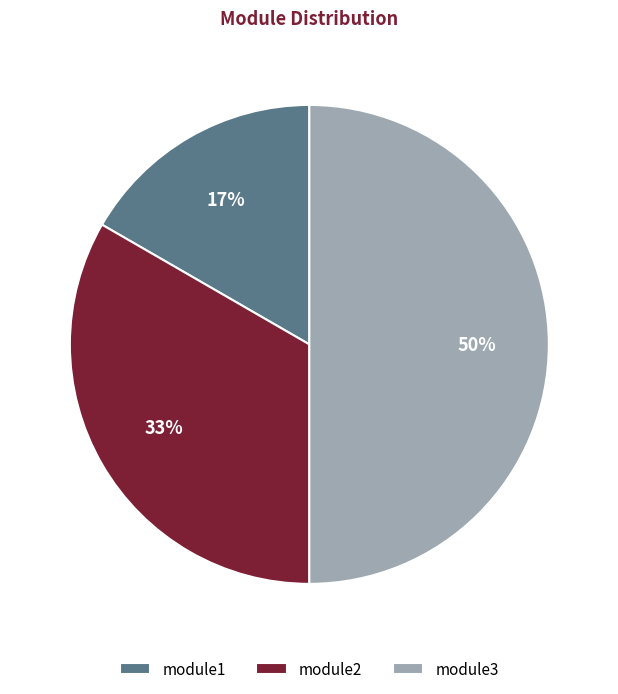

How many slices are in this pie chart?

3